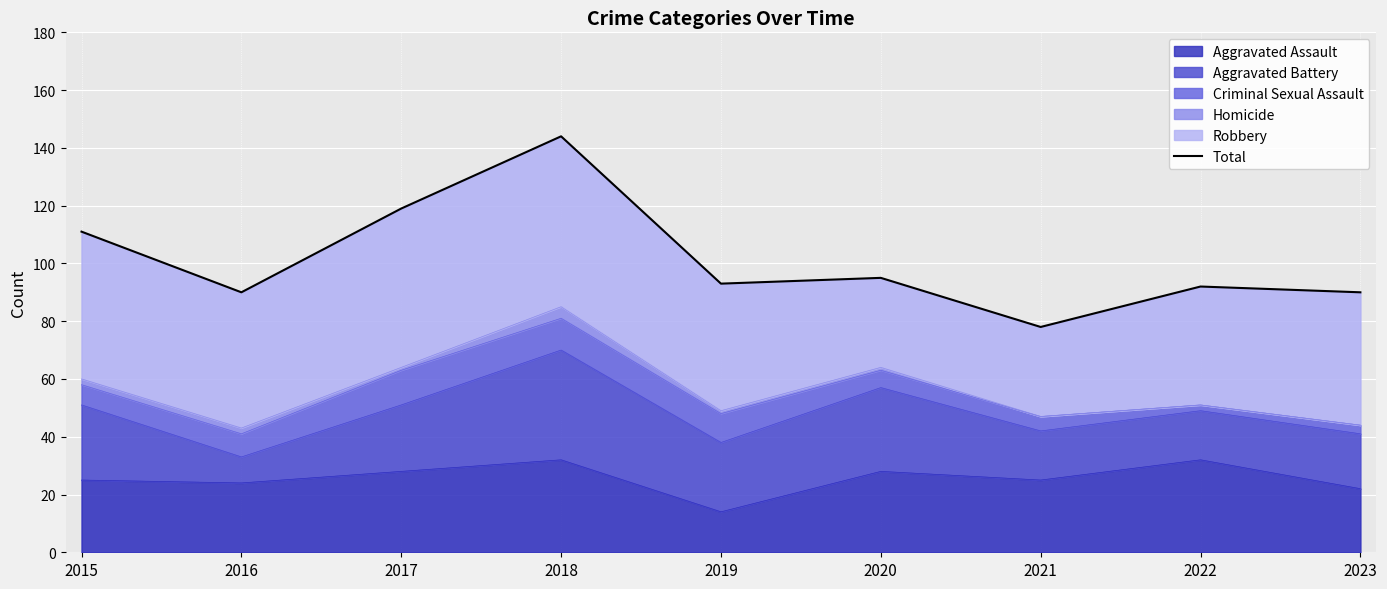

Reading right to left, extract all data points from this chart.

2023=90	2022=92	2021=78	2020=95	2019=93	2018=144	2017=119	2016=90	2015=111